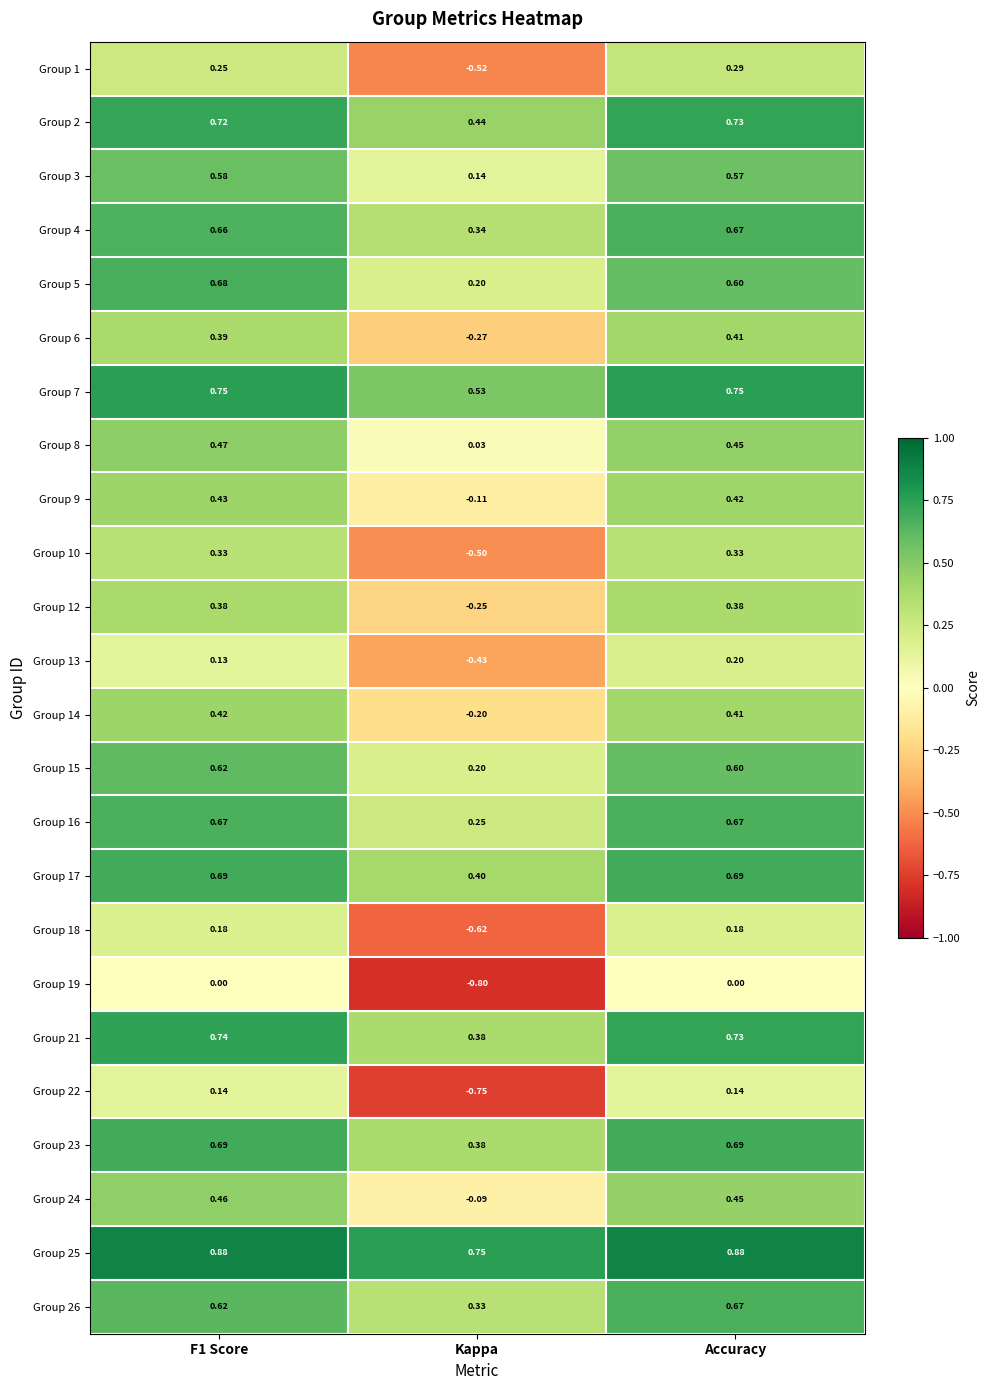

Where is Group 6 nearest to the value 0?

Kappa